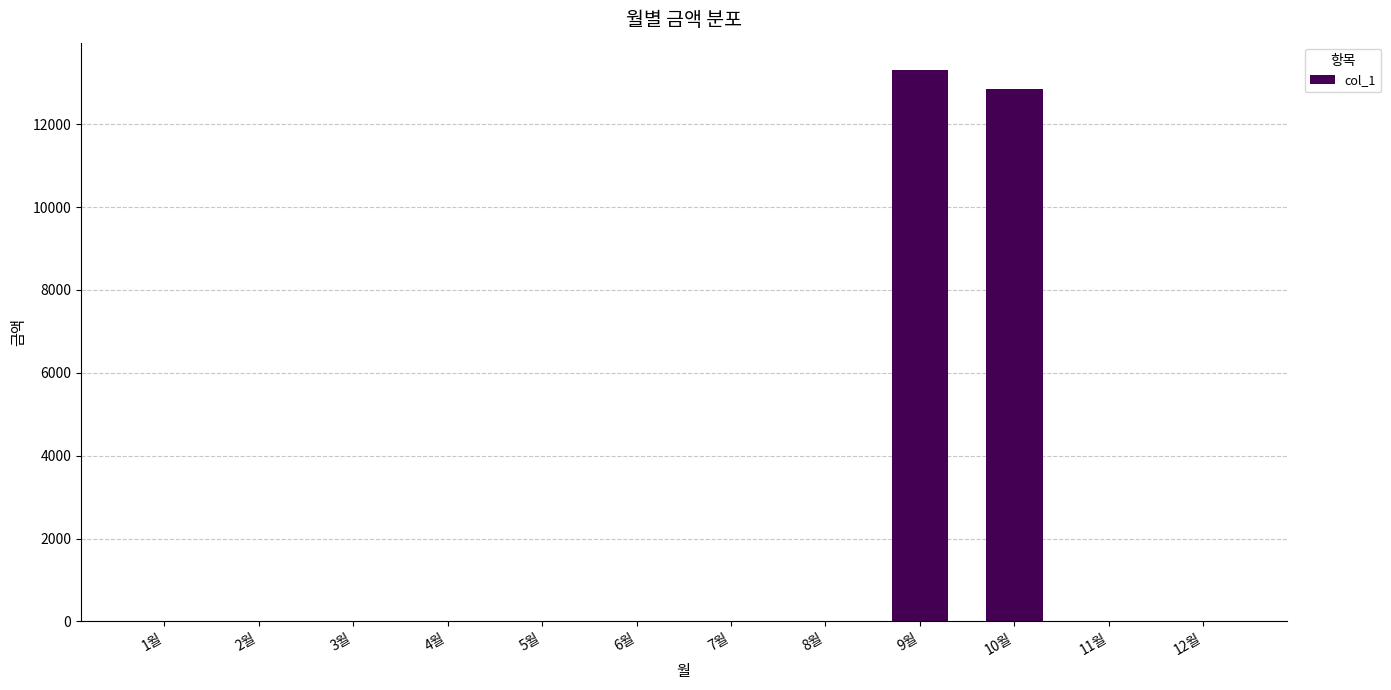

At which category does the chart reach its peak across all series?

9월